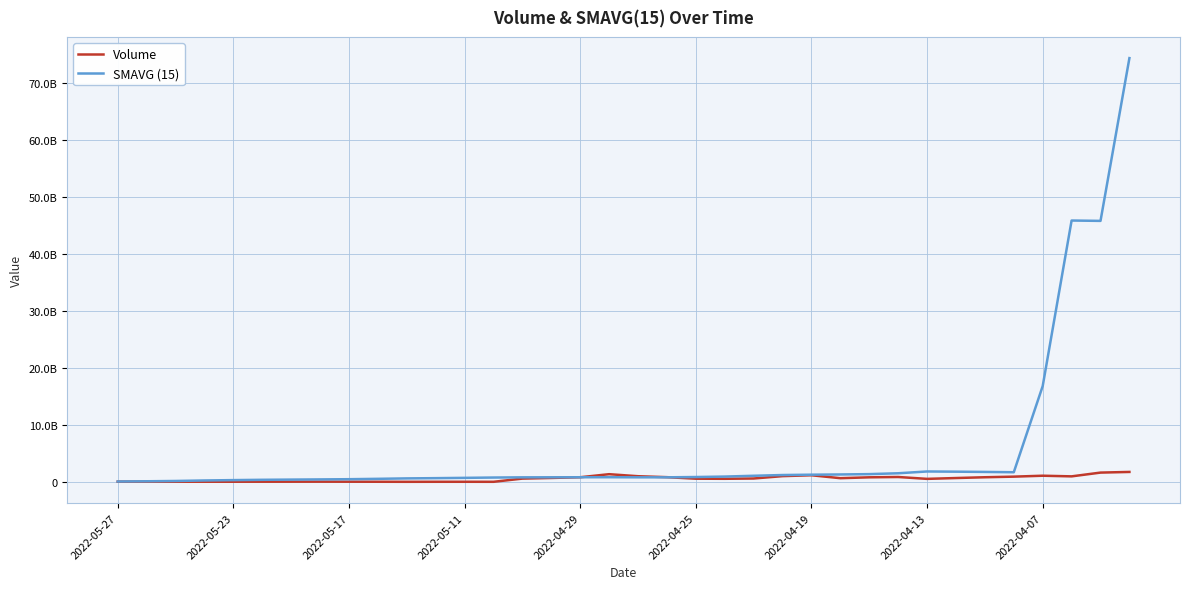

What is the smallest value displayed?

11575000